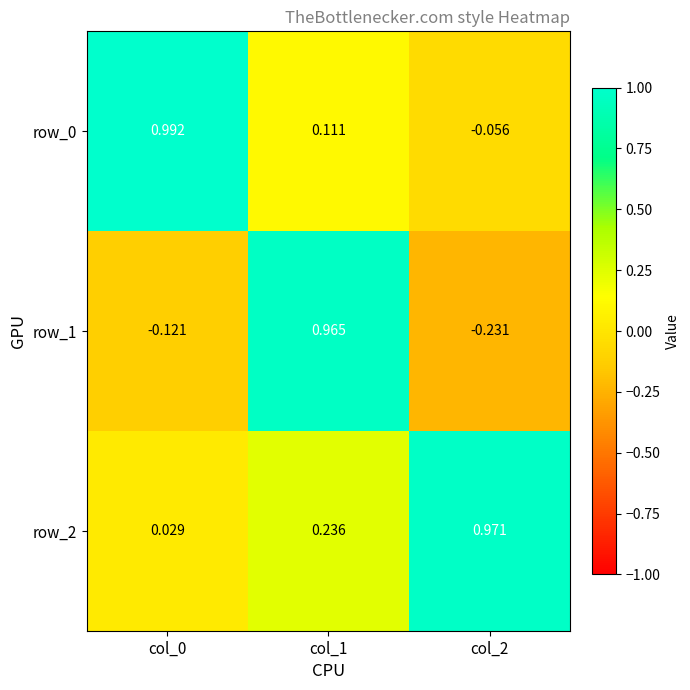

Is the value of row_1 at col_2 greater than the value of row_0 at col_0?

No